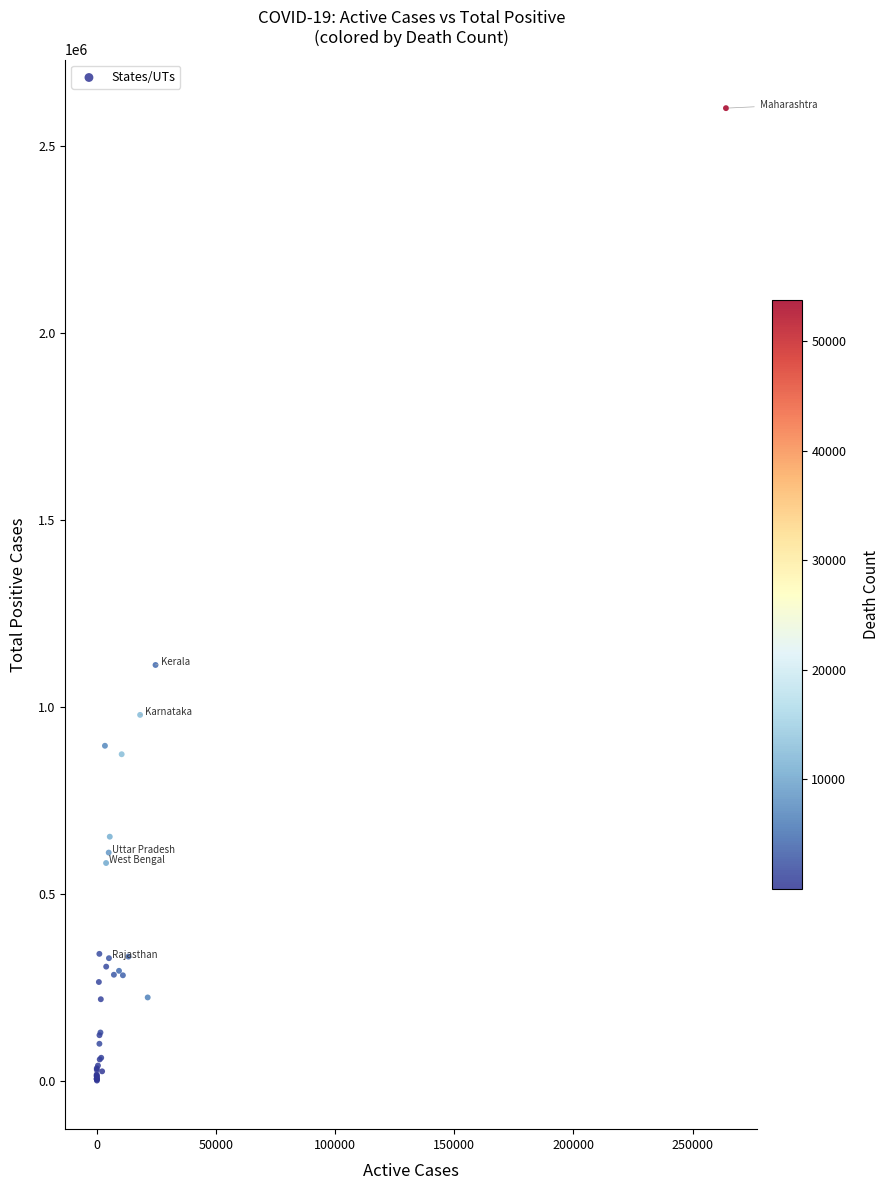

What Y value in the scatter plot is closest to 1300770?

1111897